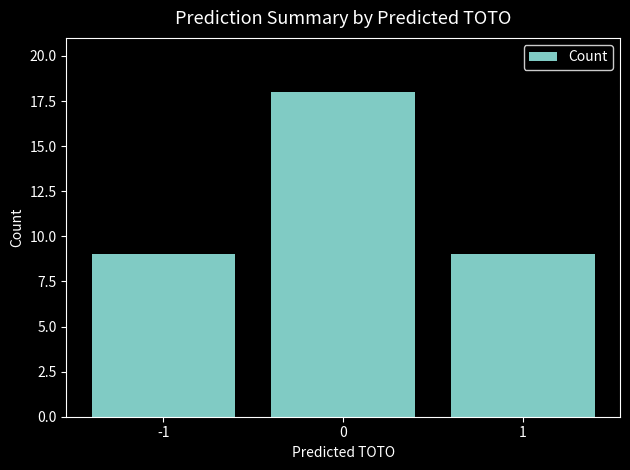

The chart shows a value of 9 at -1. True or false?

True